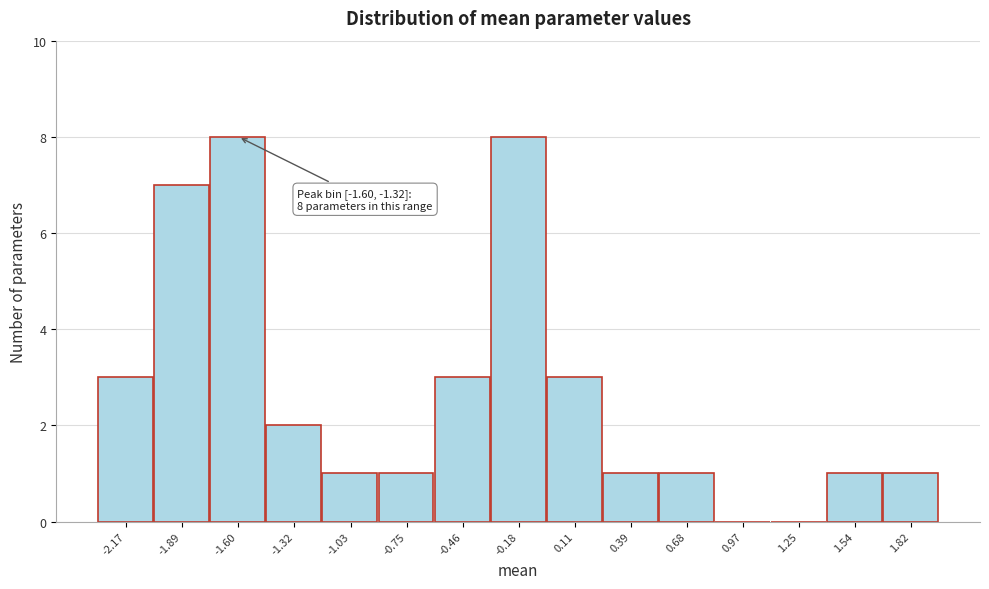

Reading left to right, transcribe all the data shown in this chart.

-2.17=3	-1.89=7	-1.60=8	-1.32=2	-1.03=1	-0.75=1	-0.46=3	-0.18=8	0.11=3	0.39=1	0.68=1	0.97=0	1.25=0	1.54=1	1.82=1